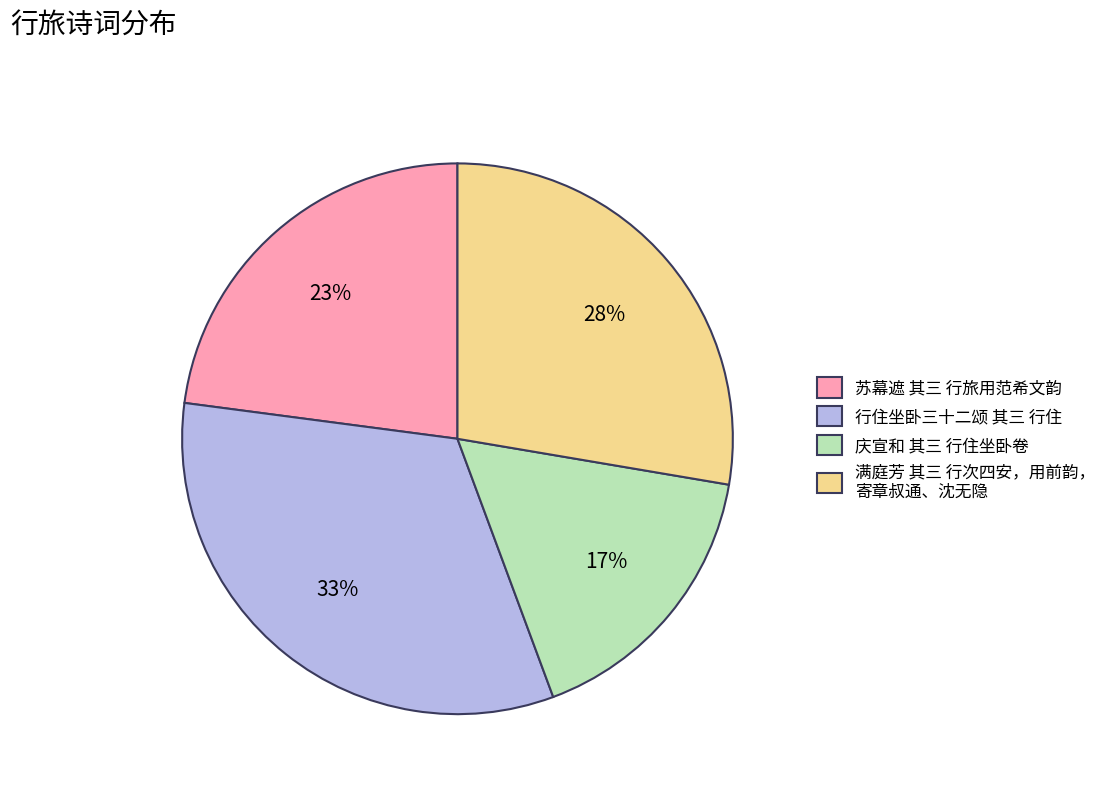

To the nearest percent, what is the difference between the largest and smallest slice percentages?

16%